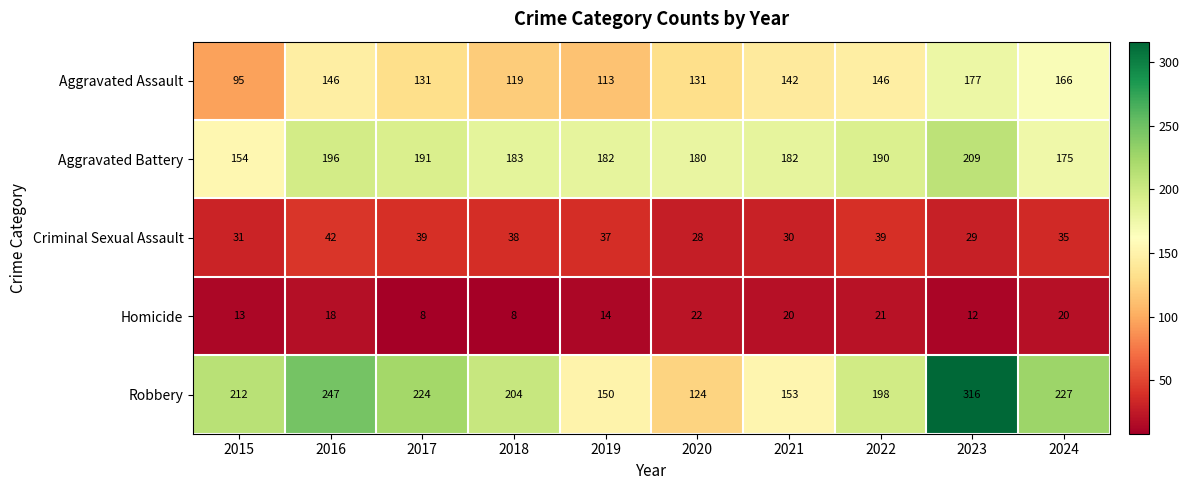

What is the total value across all series at 2020?

485